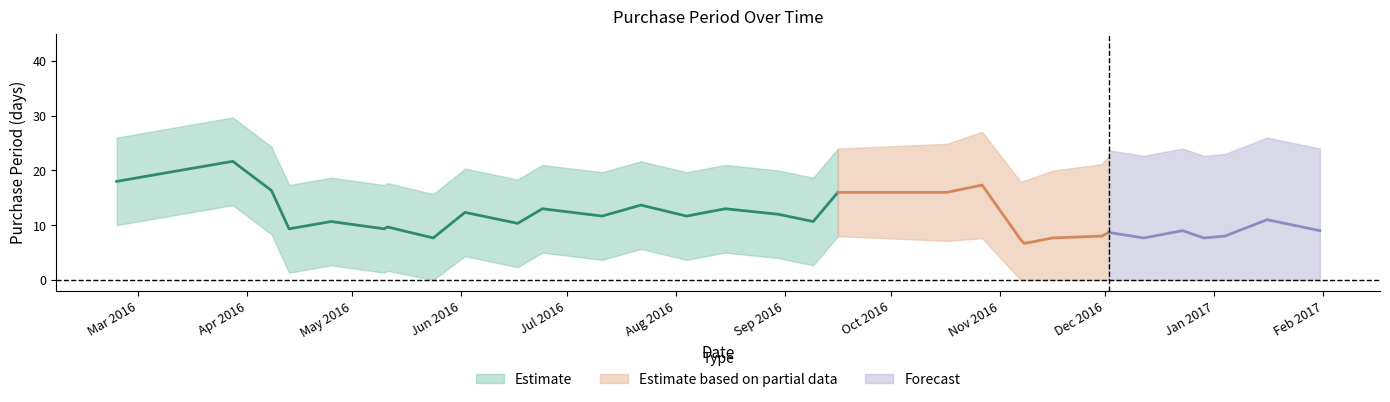

What is the label of the 9th point from the left?

2016-06-02